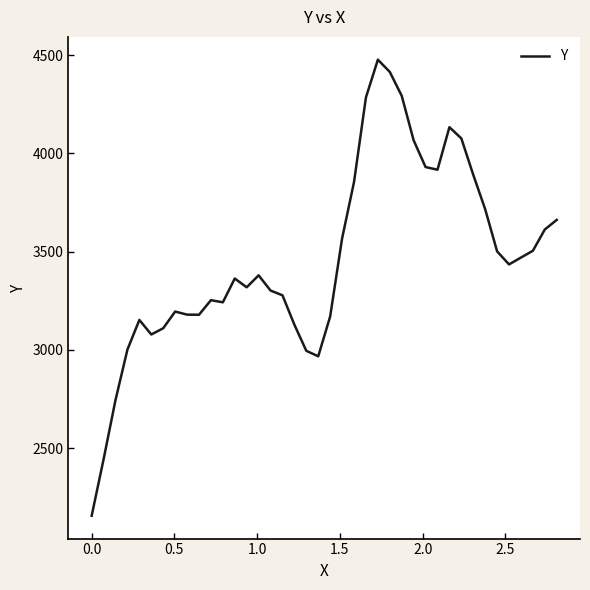

What is the minimum value shown in the chart?

2156.0